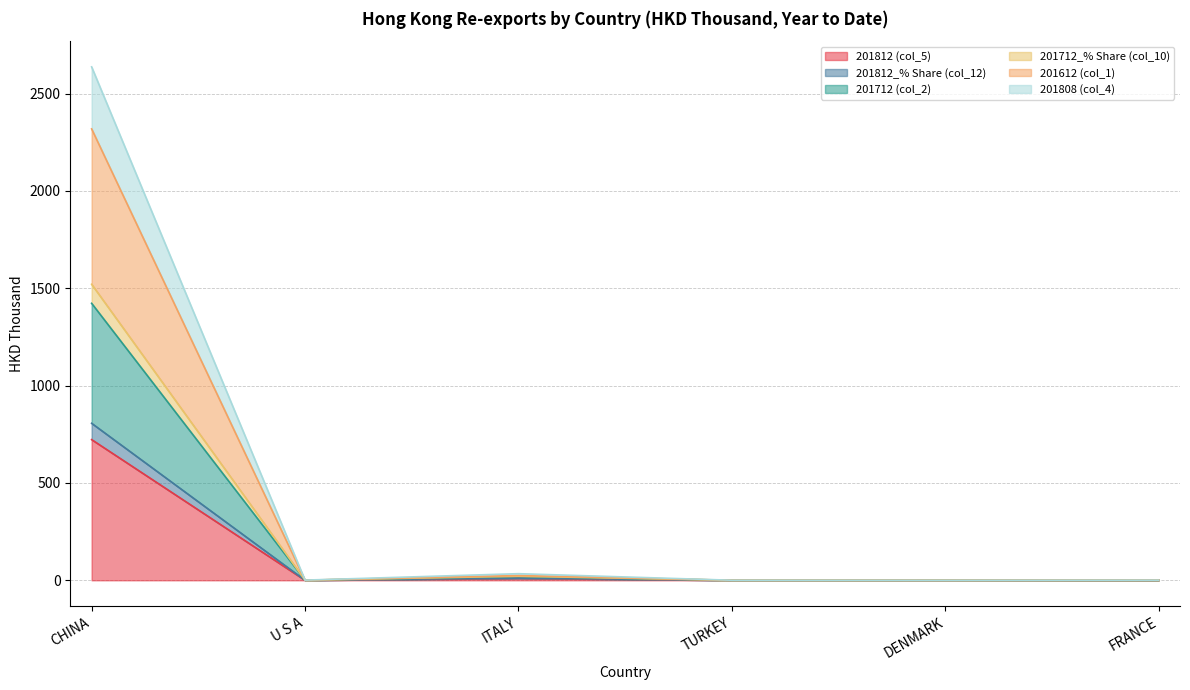

Which category has the highest value in the 201812 (col_5) series?

CHINA